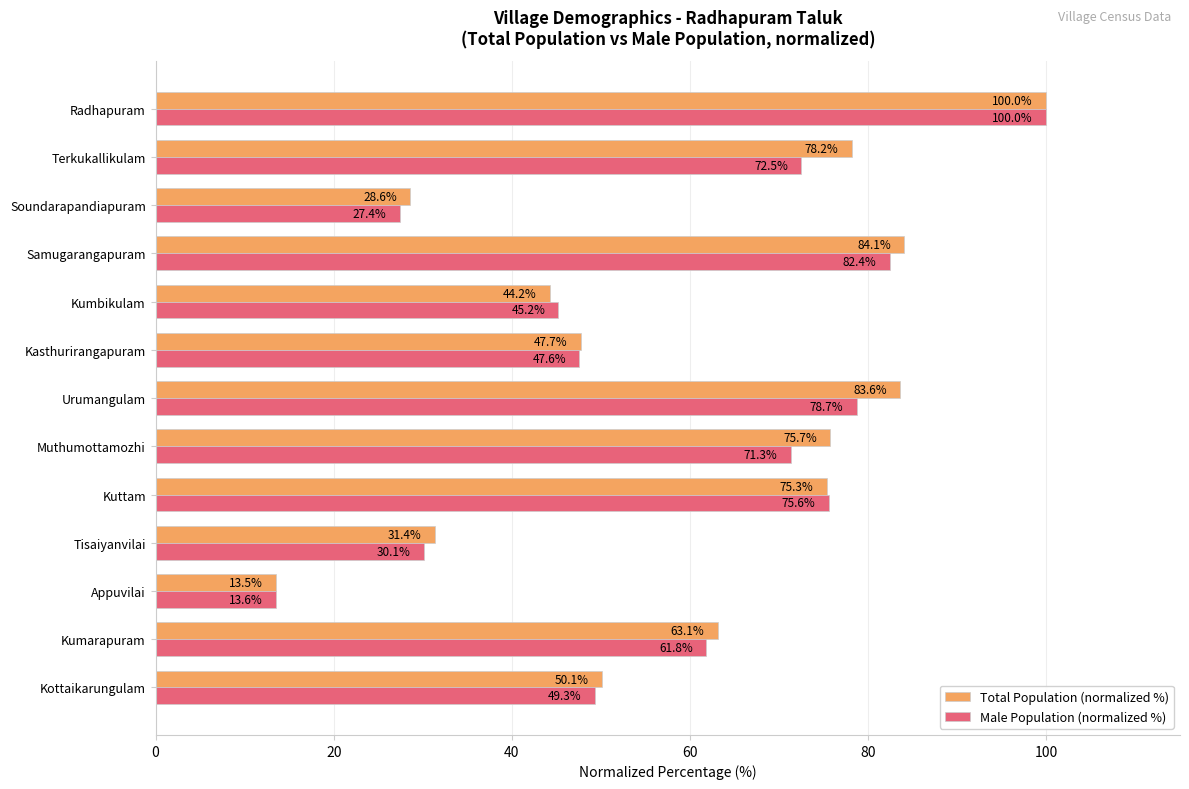

What is the difference between the second highest and minimum values in the Total Population (normalized %) series?

70.6